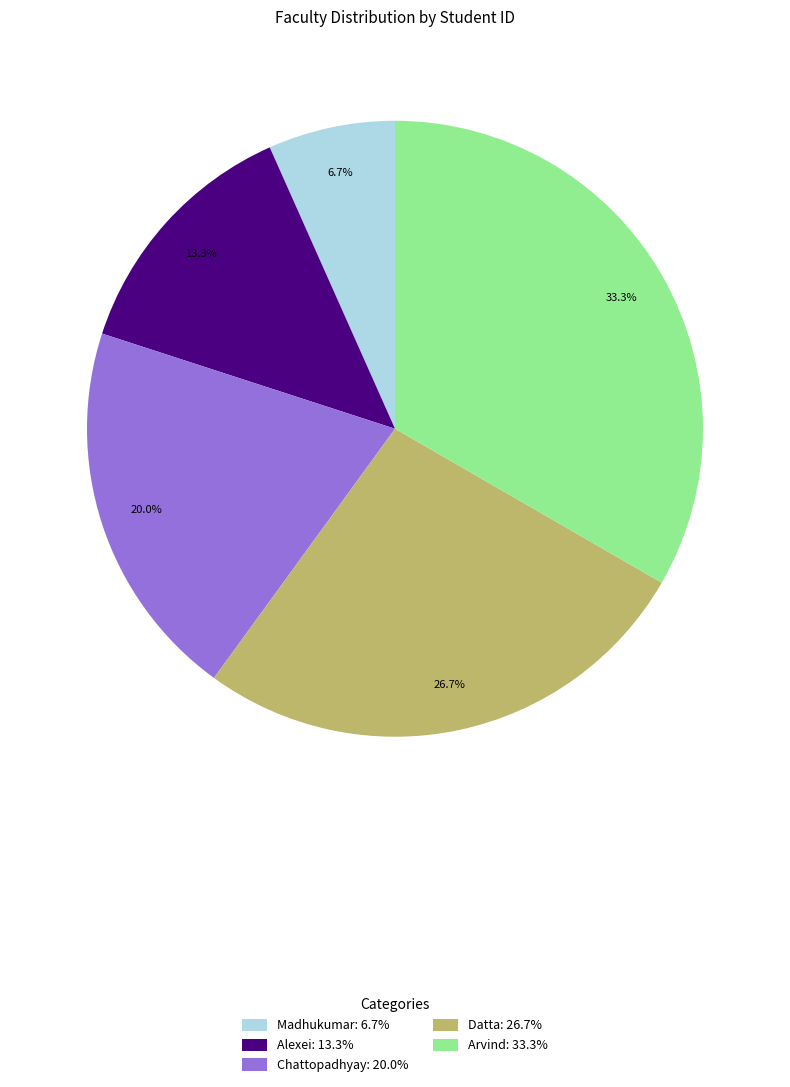

How many slices are in this pie chart?

5